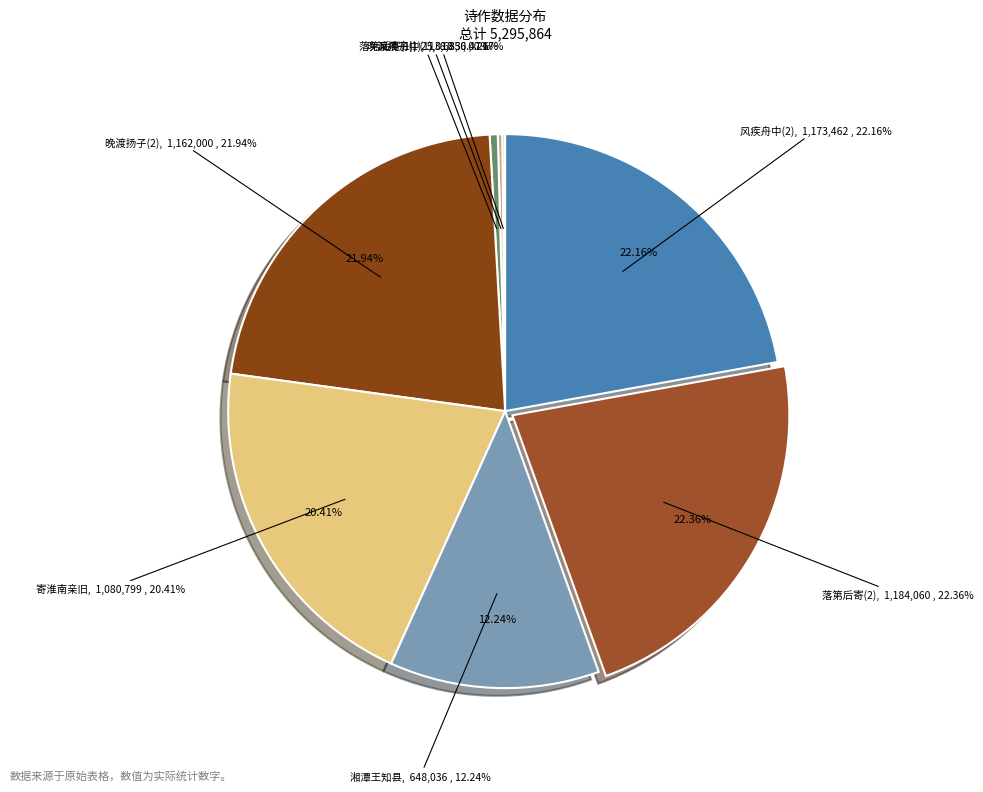

How many segments does this pie chart have?

8